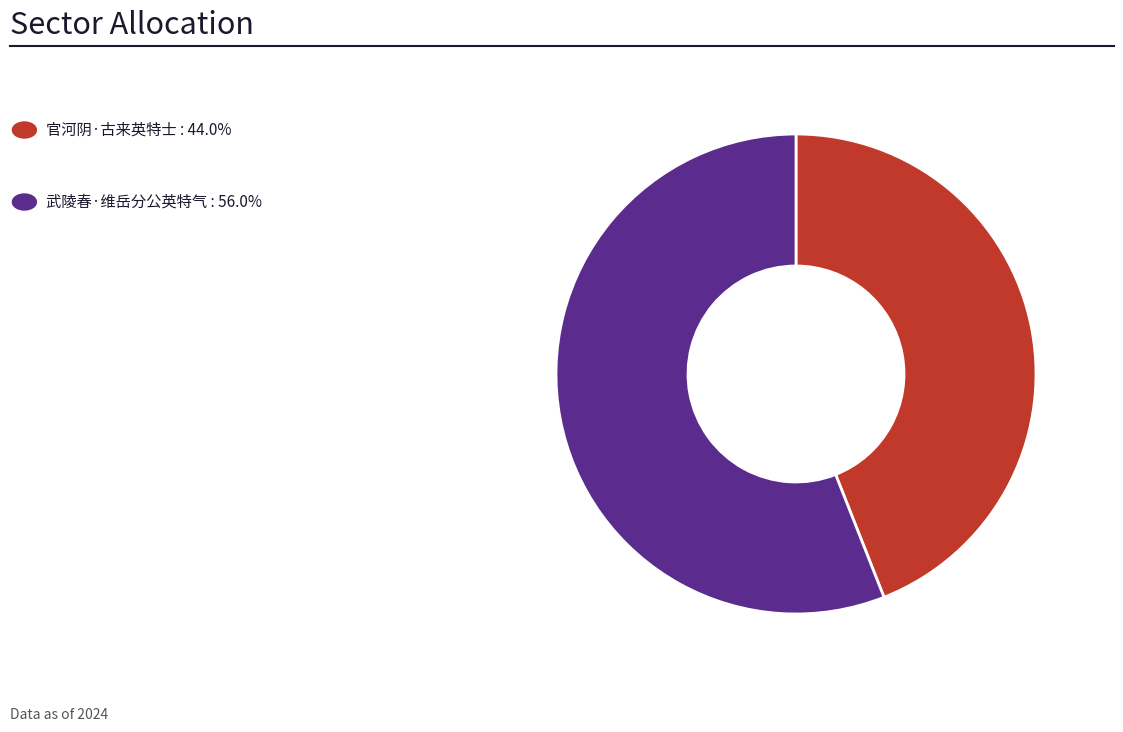

Is there any slice that represents more than half of the pie?

Yes